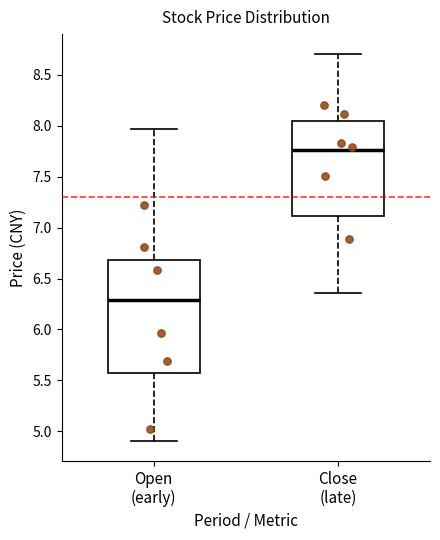

Comparing the boxes themselves (not the whiskers), which one is the tallest?

Open (early)